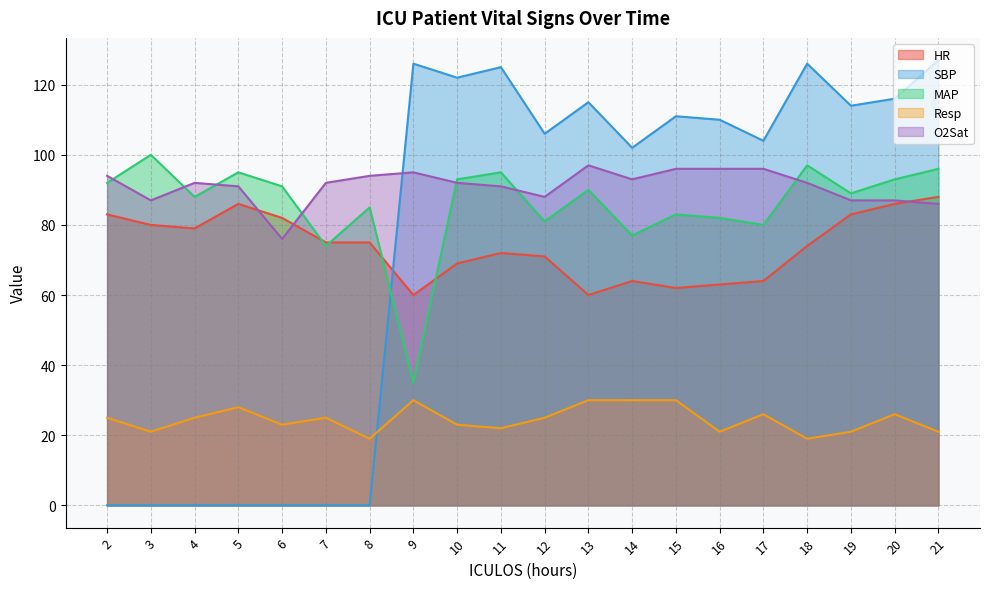

Which series has the widest spread of values?

SBP